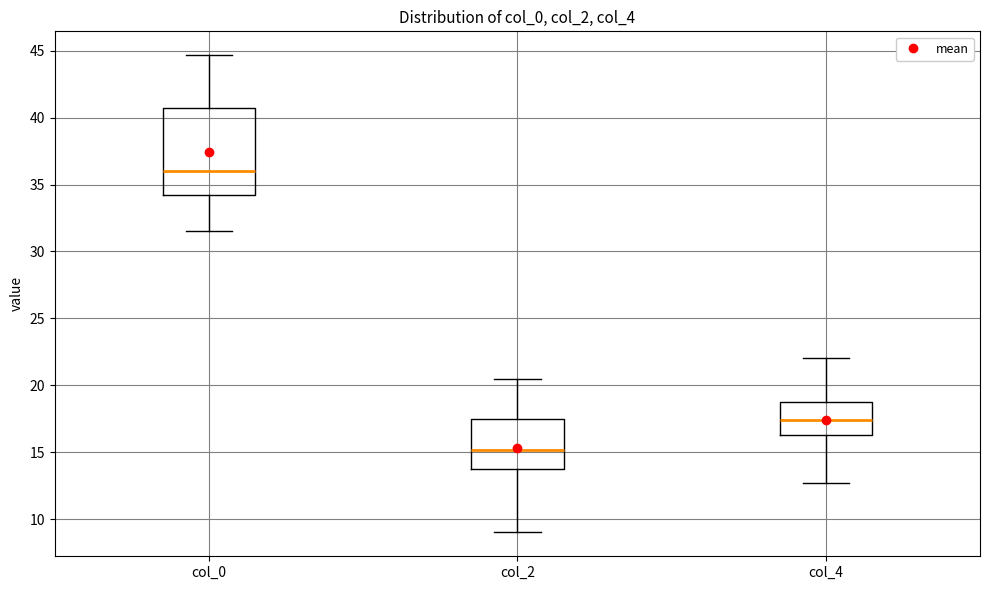

Comparing the boxes themselves (not the whiskers), which one is the tallest?

col_0